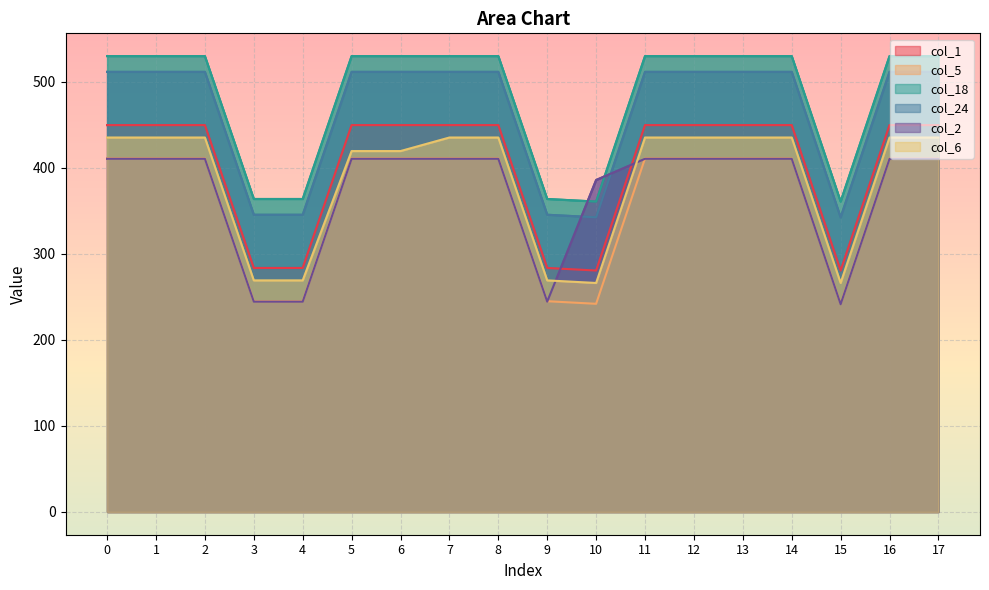

Which series has the widest spread of values?

col_5